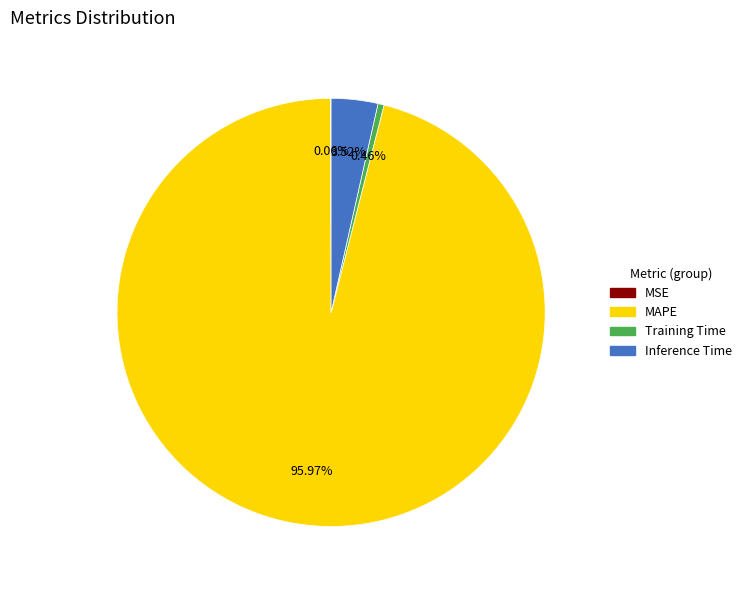

What is the largest slice in the pie chart?

MAPE